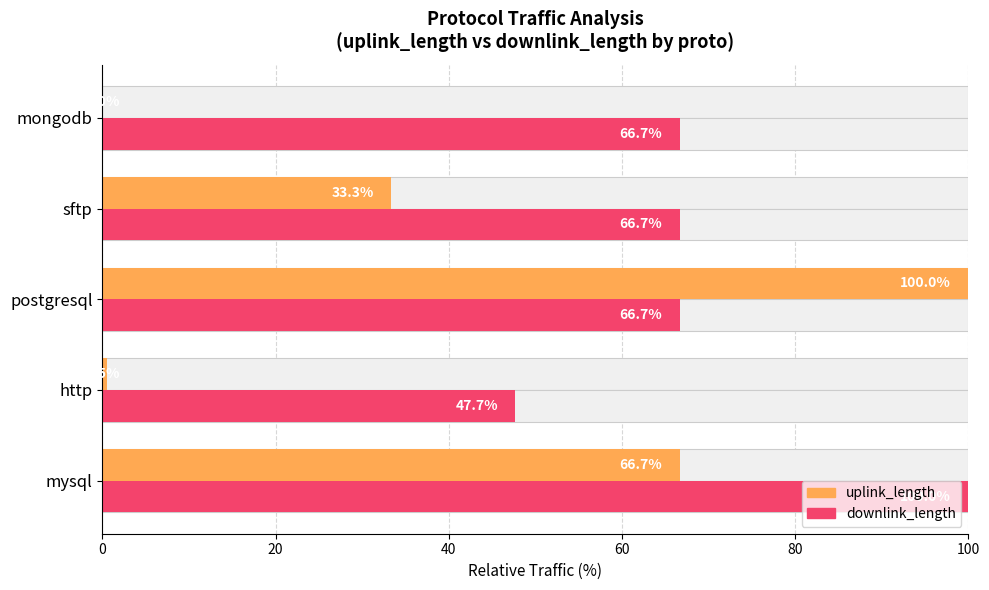

Reading right to left, what are all the values shown in this chart?

uplink_length: 0.0	33.3	100.0	0.5	66.7
downlink_length: 66.7	66.7	66.7	47.7	100.0